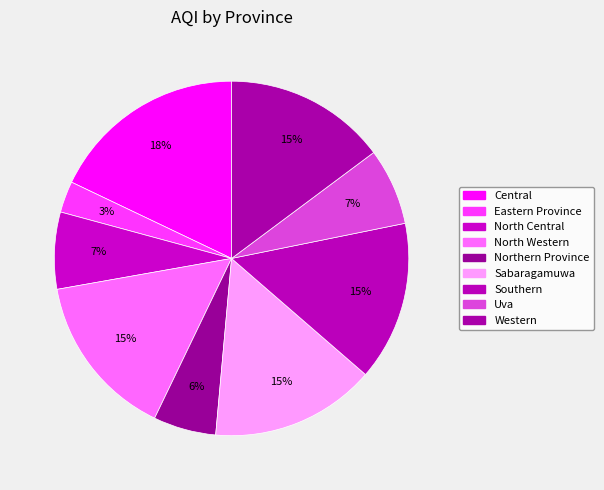

Do Southern and North Western together represent more than half of the pie?

No